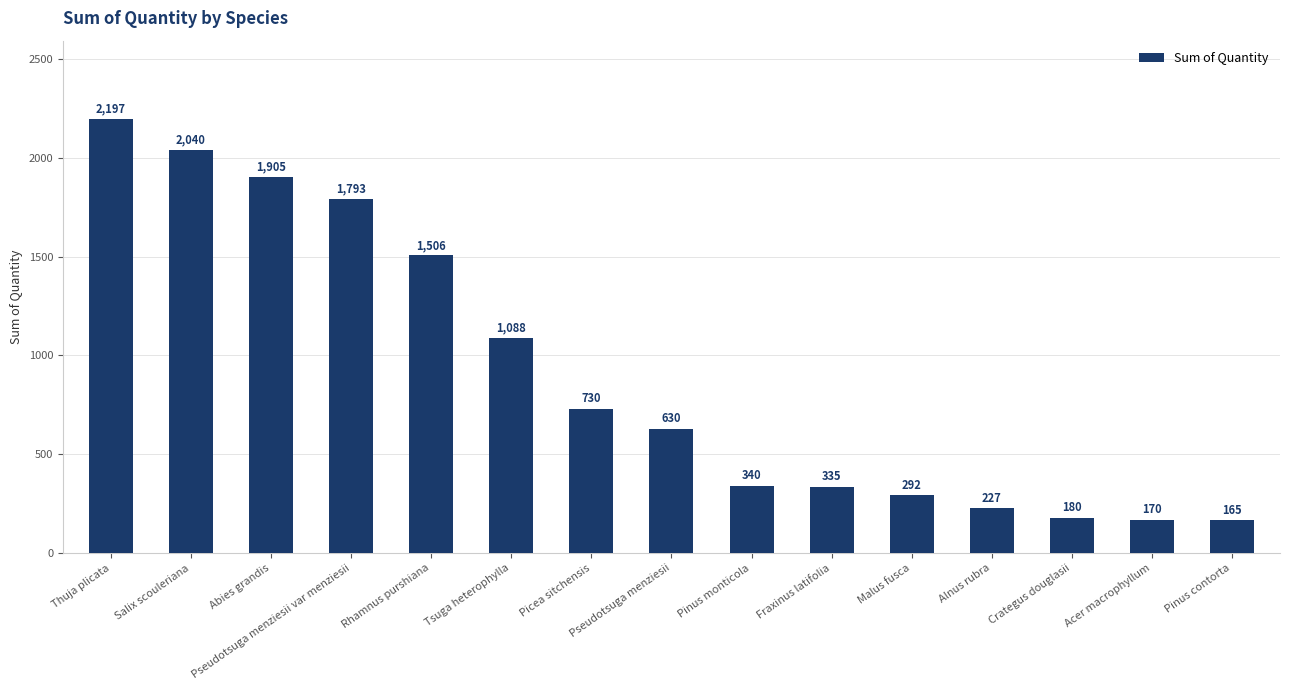

Which category has the lowest value across all series?

Pinus contorta